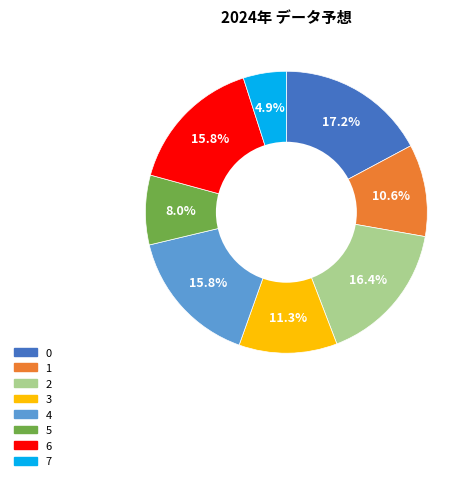

What percentage is the 6 slice, to the nearest percent?

16%